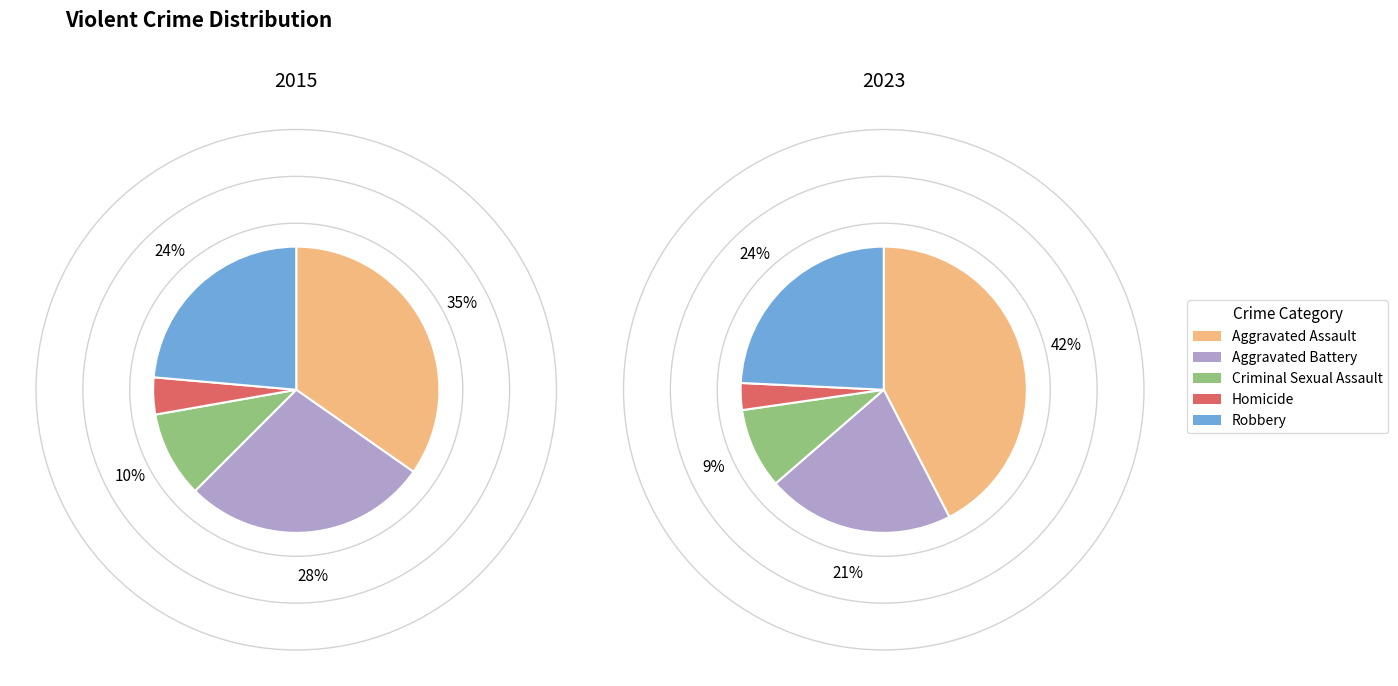

Is there a majority slice in this chart?

No